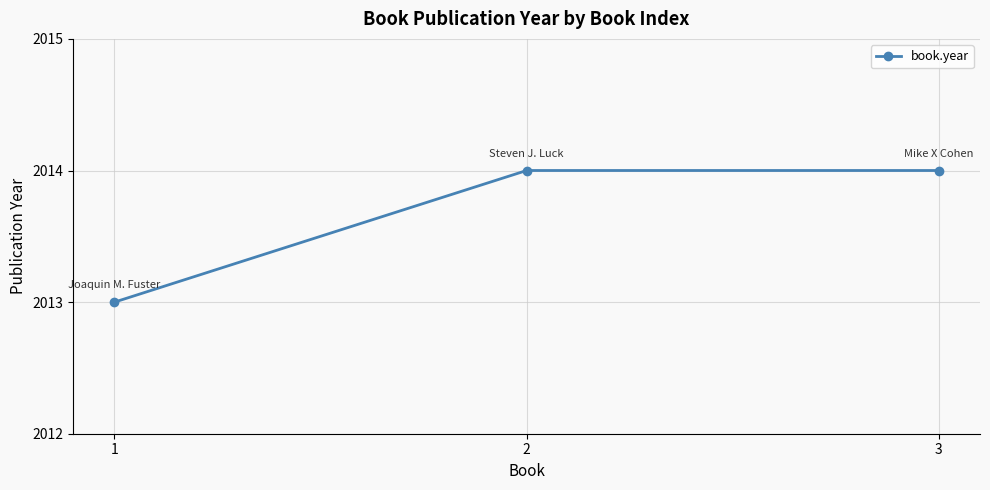

Is it true that the value at 3 is 2014?

True